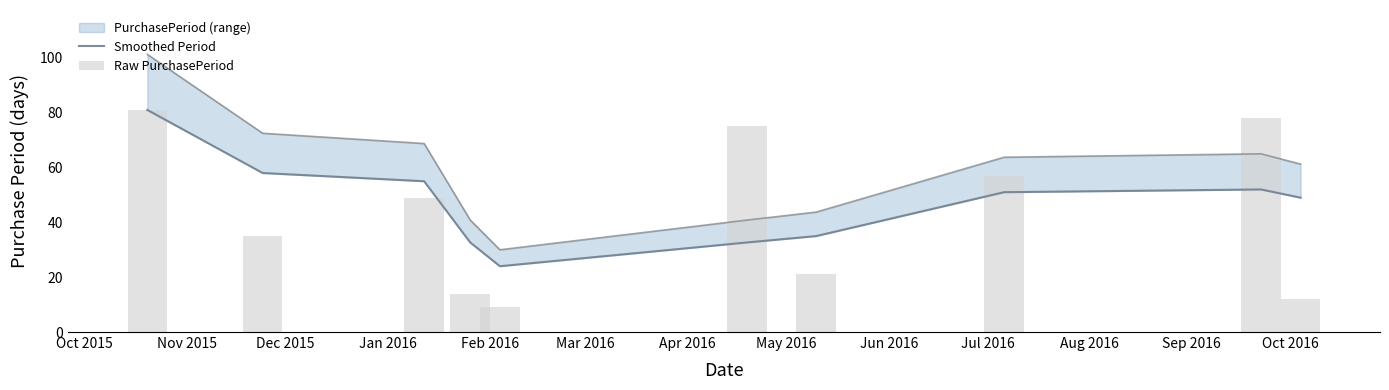

How many values in the Raw PurchasePeriod series are below 49?

5